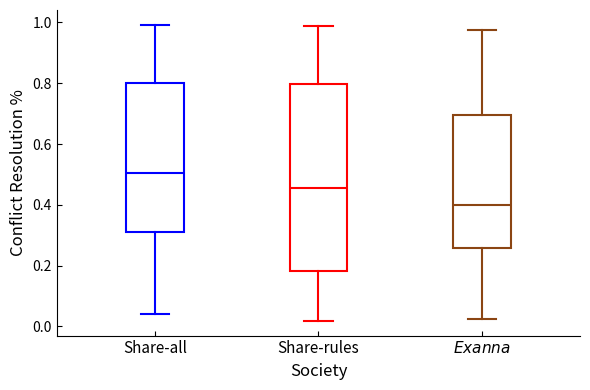

Which box's median line is the highest?

Share-all